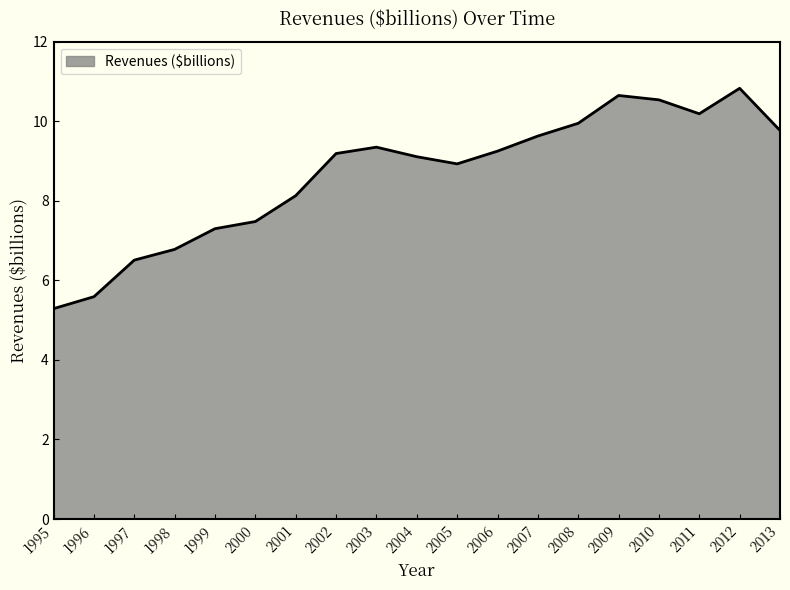

What is the ratio of the value at 2005 to the value at 1999?

1.2